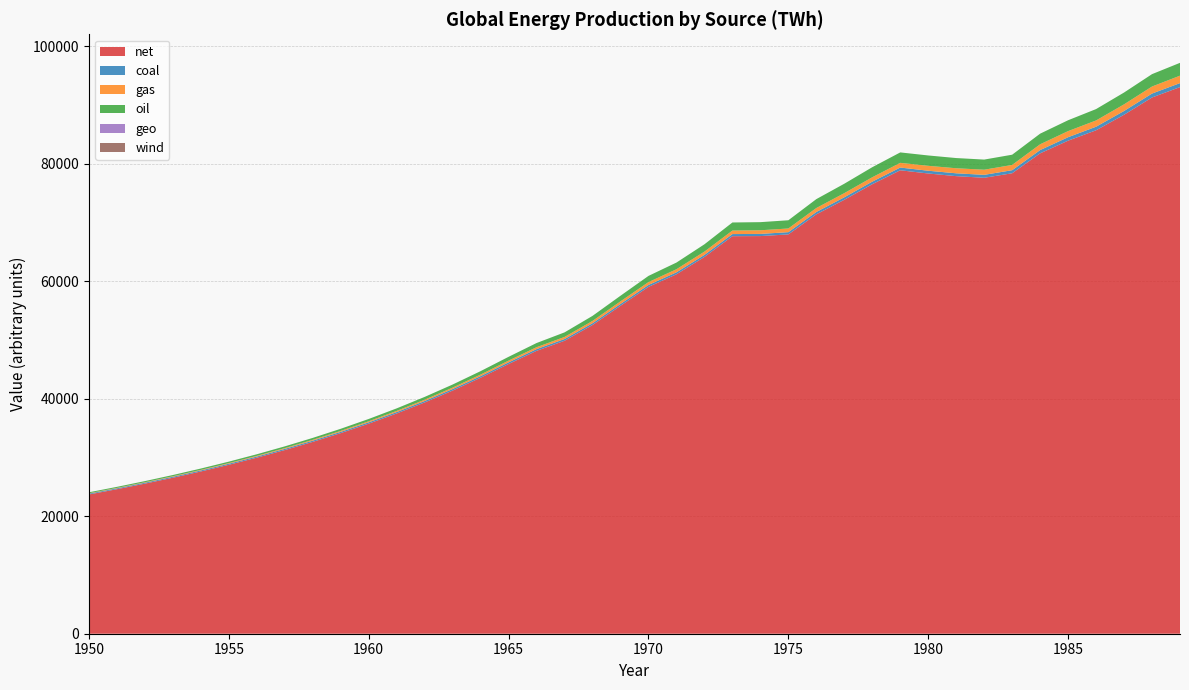

Reading right to left, what are all the values shown in this chart?

net: 1989=93064.6	1988=91298.3	1987=88359.9	1986=85713.3	1985=83944.4	1984=81785.7	1983=78395.6	1982=77628.4	1981=77905.2	1980=78357.4	1979=78903.0	1978=76532.1	1977=73878.8	1976=71399.6	1975=67983.9	1974=67700.5	1973=67680.4	1972=64148.7	1971=61195.8	1970=59050.1	1969=55833.5	1968=52559.6	1967=49878.6	1966=48164.1	1965=45922.4	1964=43587.9	1963=41399.6	1962=39373.9	1961=37499.8	1960=35764.8	1959=34156.2	1958=32662.1	1957=31271.4	1956=29974.2	1955=28761.5	1954=27625.2	1953=26558.1	1952=25553.5	1951=24605.5	1950=23708.5
coal: 1989=679.4	1988=667.9	1987=638.8	1986=608.3	1985=590.2	1984=556.9	1983=520.8	1982=498.8	1981=483.4	1980=468.8	1979=465.5	1978=440.4	1977=426.8	1976=406.0	1975=383.8	1974=368.8	1973=362.5	1972=346.1	1971=335.0	1970=330.9	1969=319.5	1968=306.4	1967=296.2	1966=295.0	1965=285.9	1964=273.8	1963=262.0	1962=250.6	1961=239.7	1960=229.3	1959=219.2	1958=209.6	1957=200.3	1956=191.5	1955=183.0	1954=174.8	1953=167.0	1952=159.6	1951=152.5	1950=145.7
gas: 1989=1267.4	1988=1197.5	1987=1130.2	1986=1063.7	1985=1037.8	1984=986.0	1983=896.4	1982=872.5	1981=859.1	1980=837.3	1979=800.0	1978=744.0	1977=705.1	1976=672.7	1975=627.4	1974=619.8	1973=598.3	1972=560.2	1971=524.8	1970=483.8	1969=437.5	1968=390.7	1967=354.1	1966=324.7	1965=293.4	1964=266.5	1963=241.5	1962=218.6	1961=197.6	1960=178.5	1959=161.1	1958=145.4	1957=131.1	1956=118.3	1955=106.7	1954=96.2	1953=86.8	1952=78.3	1951=70.6	1950=63.7
oil: 1989=2185.3	1988=2109.2	1987=2012.5	1986=1937.7	1985=1850.6	1984=1808.3	1983=1742.2	1982=1725.5	1981=1737.3	1980=1762.3	1979=1776.8	1978=1712.4	1977=1603.6	1976=1515.1	1975=1399.2	1974=1383.5	1973=1375.0	1972=1247.0	1971=1137.4	1970=1055.5	1969=953.4	1968=858.5	1967=776.8	1966=709.5	1965=645.2	1964=582.3	1963=526.1	1962=476.2	1961=431.9	1960=392.5	1959=357.4	1958=326.1	1957=298.0	1956=272.8	1955=250.0	1954=229.4	1953=210.6	1952=193.6	1951=178.0	1950=163.8
geo: 1989=0.0	1988=0.0	1987=0.0	1986=0.0	1985=0.0	1984=0.0	1983=0.0	1982=0.0	1981=0.0	1980=0.0	1979=0.0	1978=0.0	1977=0.0	1976=0.0	1975=0.0	1974=0.0	1973=0.0	1972=0.0	1971=0.0	1970=0.0	1969=0.0	1968=0.0	1967=0.0	1966=0.0	1965=0.0	1964=0.0	1963=0.0	1962=0.0	1961=0.0	1960=0.0	1959=0.0	1958=0.0	1957=0.0	1956=0.0	1955=0.0	1954=0.0	1953=0.0	1952=0.0	1951=0.0	1950=0.0
wind: 1989=0.0	1988=0.0	1987=0.0	1986=0.0	1985=0.0	1984=0.0	1983=0.0	1982=0.0	1981=0.0	1980=0.0	1979=0.0	1978=0.0	1977=0.0	1976=0.0	1975=0.0	1974=0.0	1973=0.0	1972=0.0	1971=0.0	1970=0.0	1969=0.0	1968=0.0	1967=0.0	1966=0.0	1965=0.0	1964=0.0	1963=0.0	1962=0.0	1961=0.0	1960=0.0	1959=0.0	1958=0.0	1957=0.0	1956=0.0	1955=0.0	1954=0.0	1953=0.0	1952=0.0	1951=0.0	1950=0.0